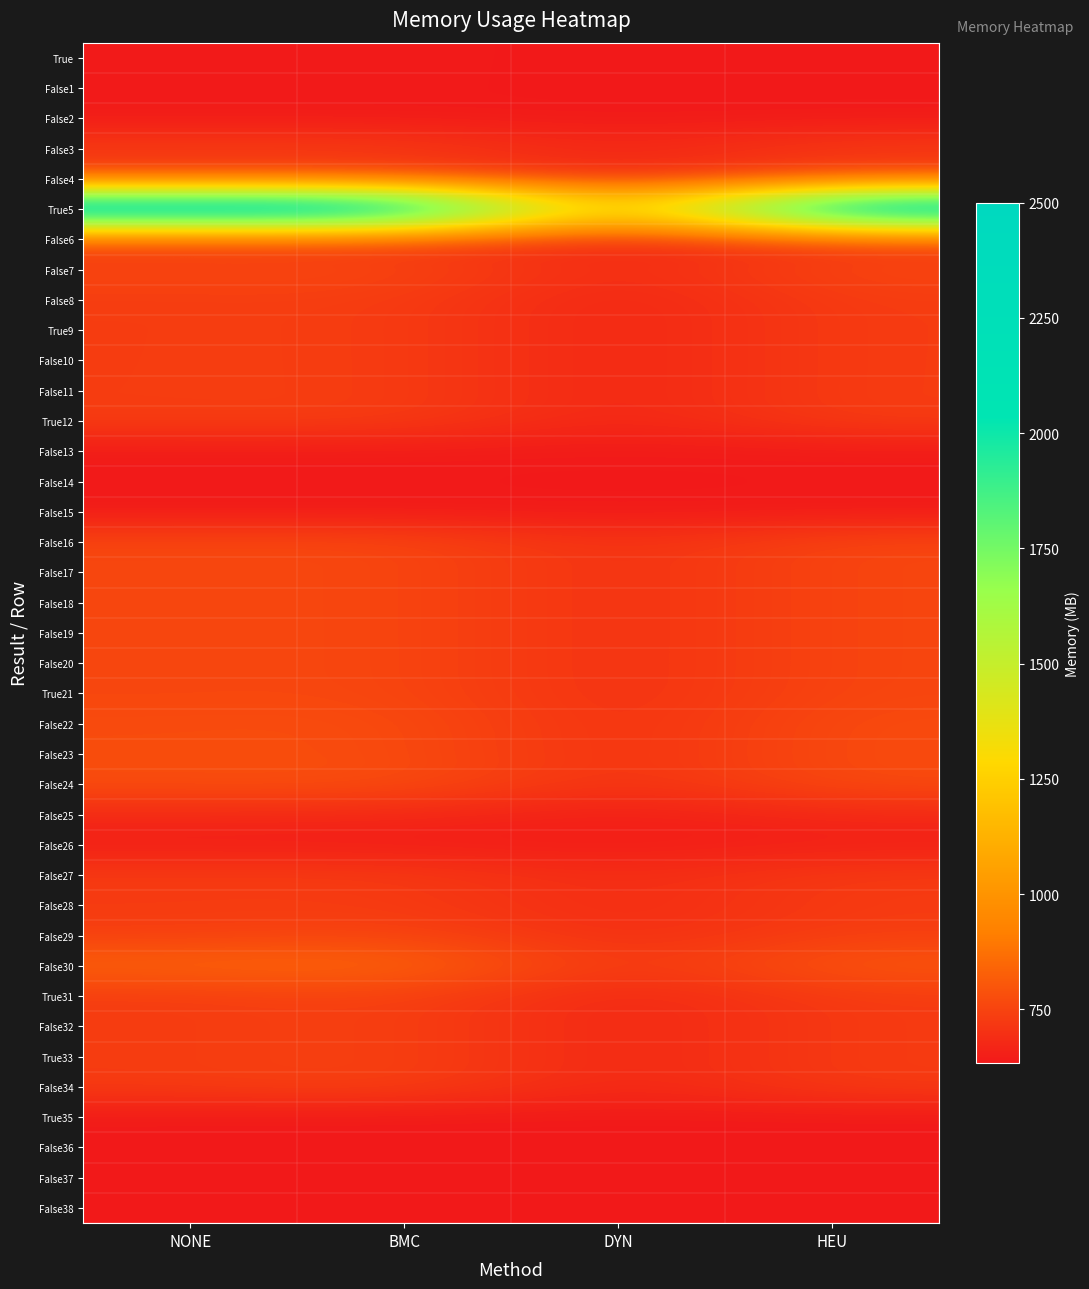

At how many categories does at least one series exceed 790?

4